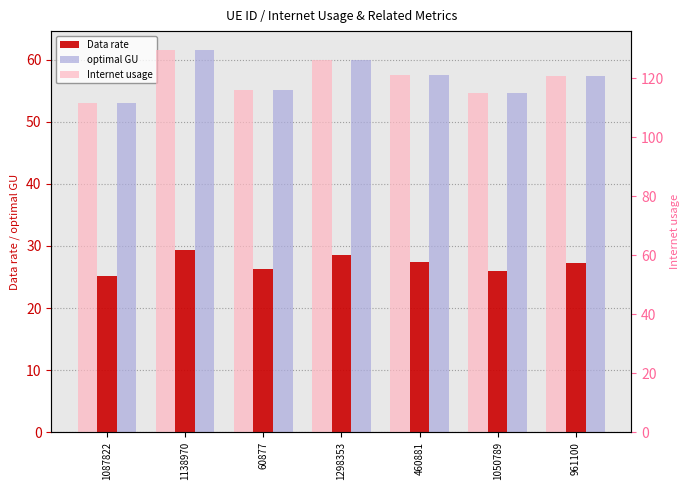

How many values in the Internet usage series are below 120?

3